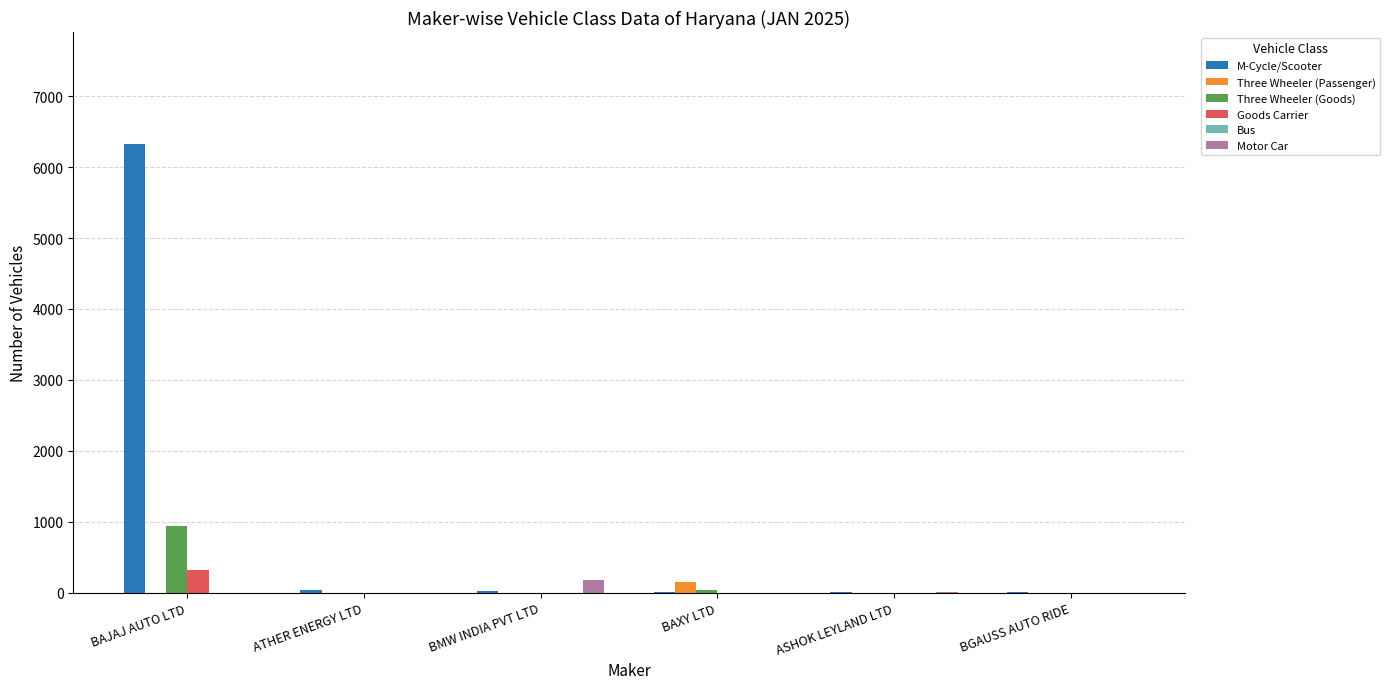

Is the value of M-Cycle/Scooter at BAXY LTD greater than the value of Three Wheeler (Passenger) at BAXY LTD?

No